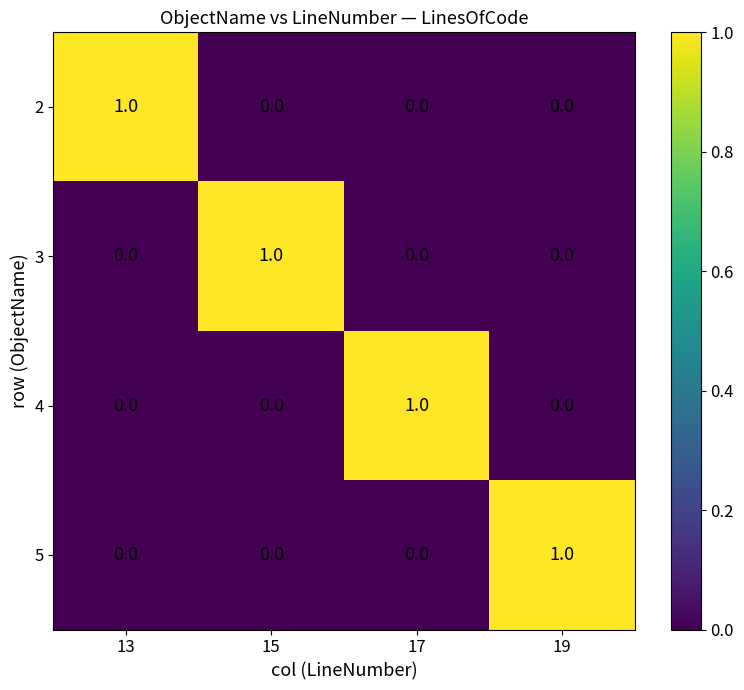

At which label does 2 reach its peak?

13